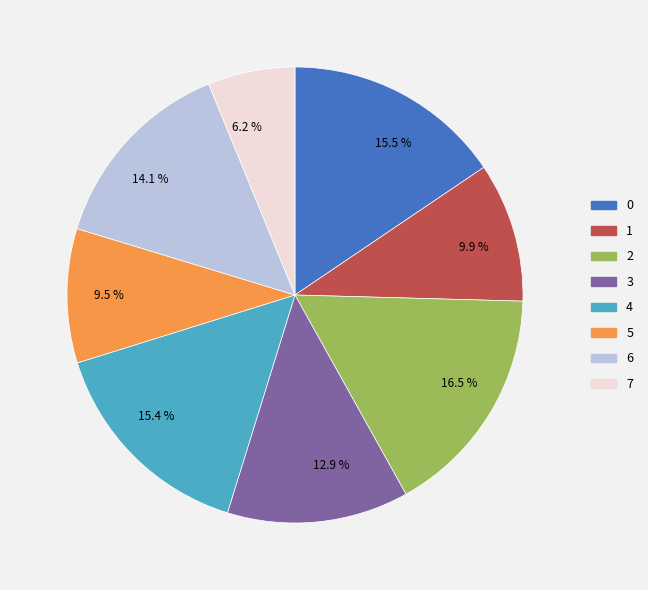

Does any single category account for the majority?

No